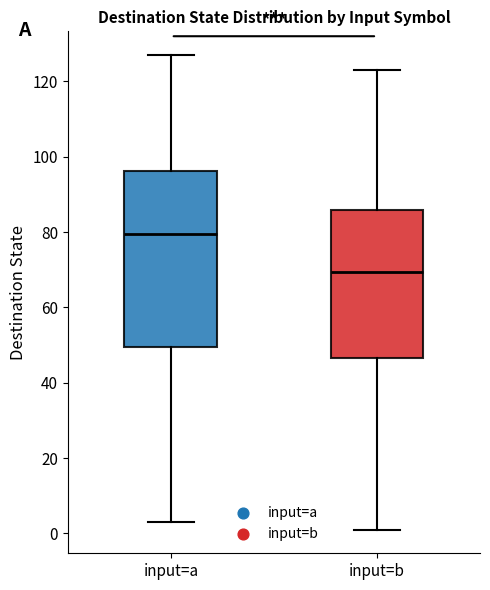

Which box's median line is the lowest?

input=b